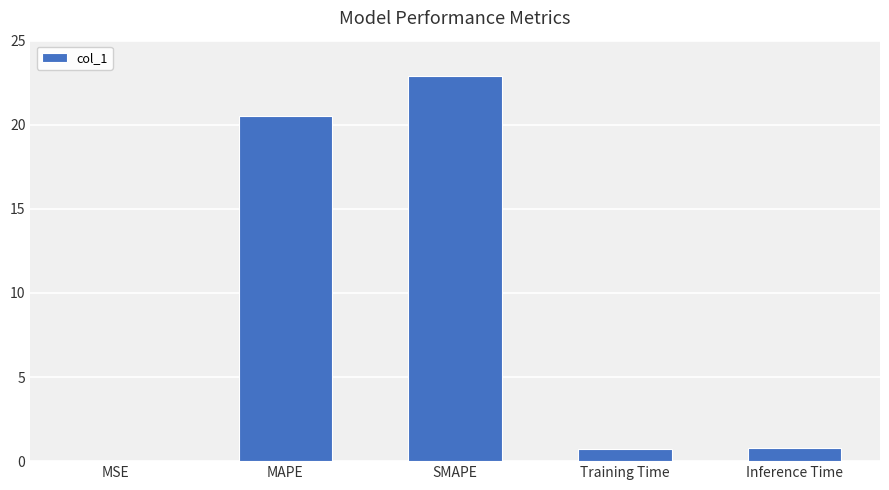

What is the sum of the values at SMAPE and MAPE?

43.4